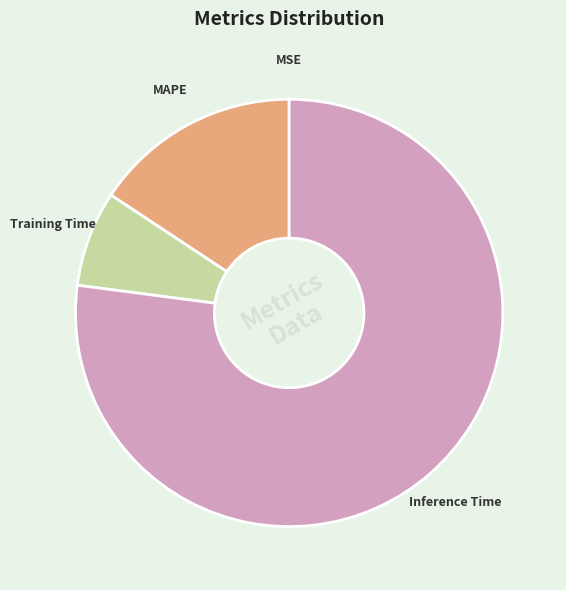

The Inference Time slice represents 90% of the pie. True or false?

False